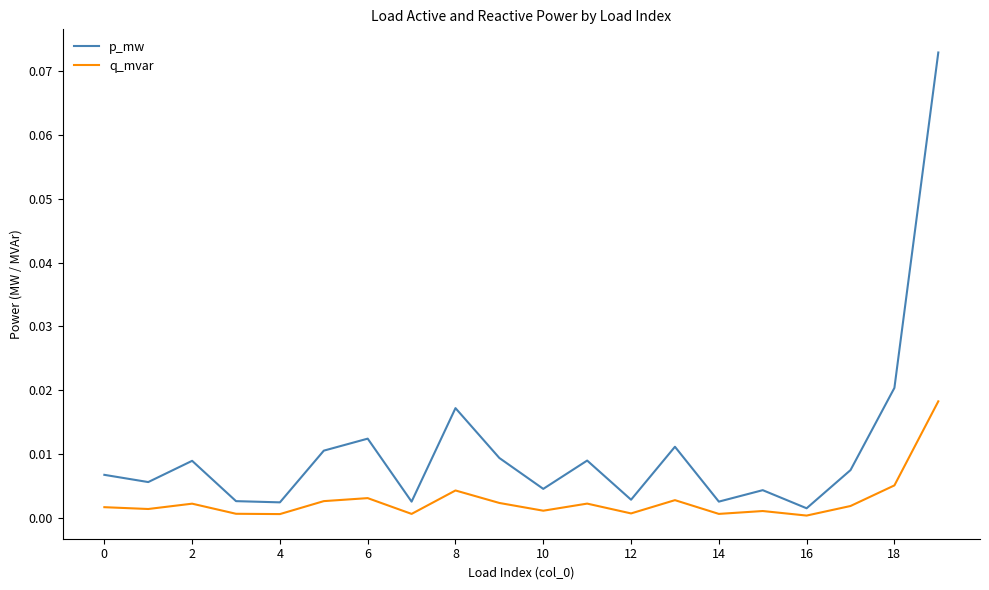

Rank the series by their average value, from lowest to highest.

q_mvar, p_mw